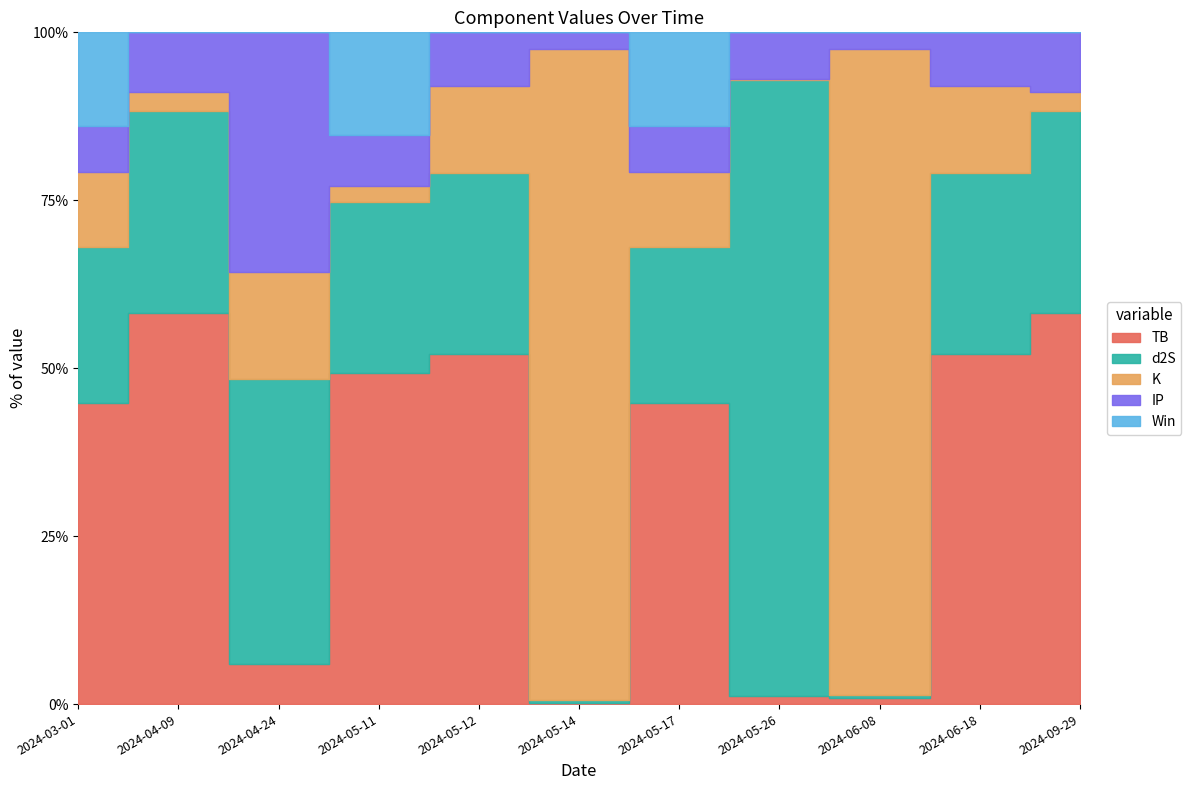

Which series changed the most between 2024-04-09 and 2024-05-26?

d2S